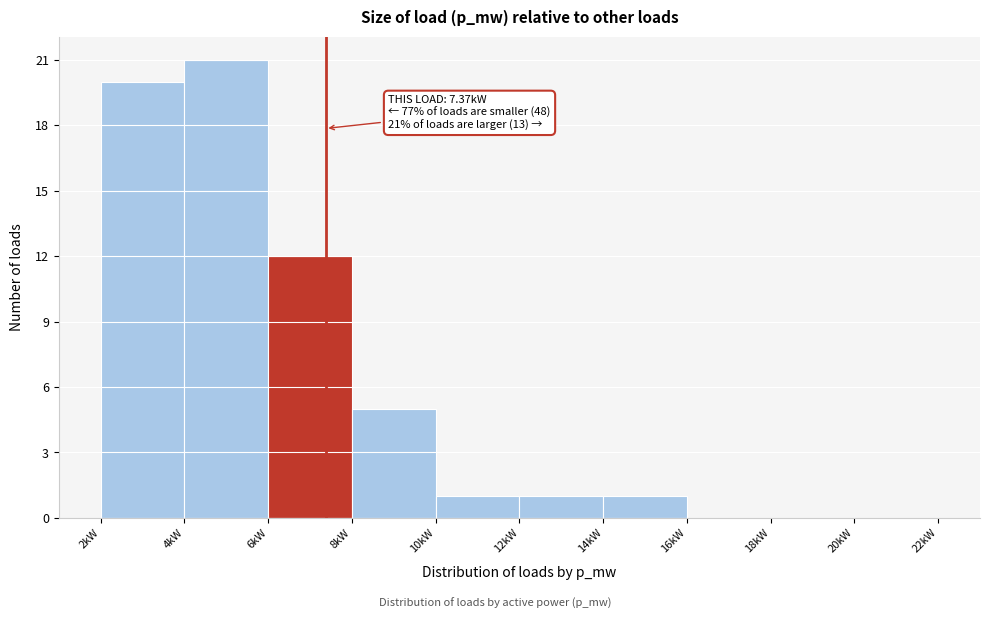

Which range on the x-axis has the tallest bar?

4 to 6